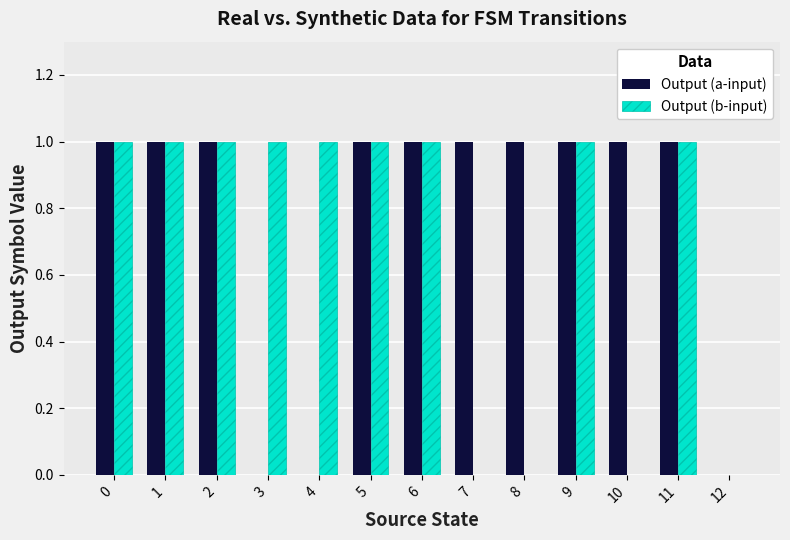

Which series changed the most between 7 and 11?

Output (b-input)